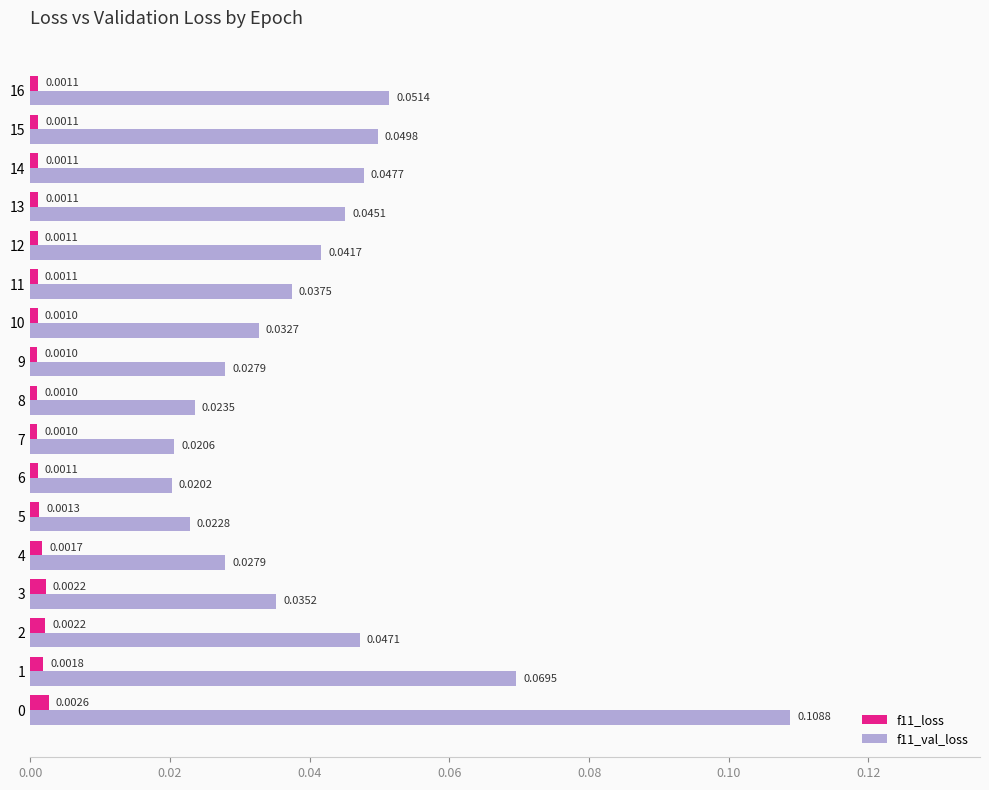

Which series has the largest total across all categories?

f11_val_loss